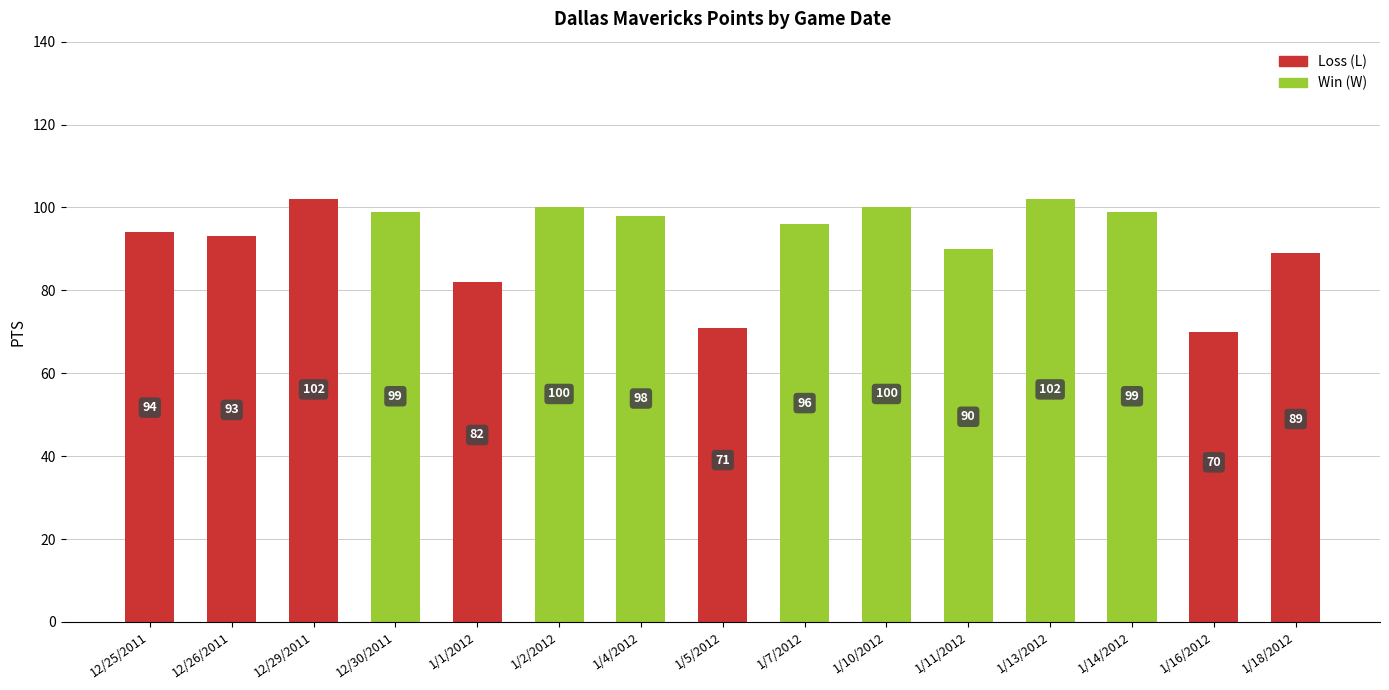

What position from the left is 1/10/2012?

10